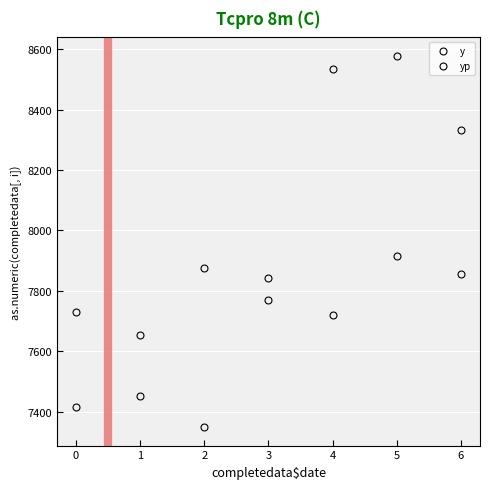

What are all the series names shown in the legend?

y, yp